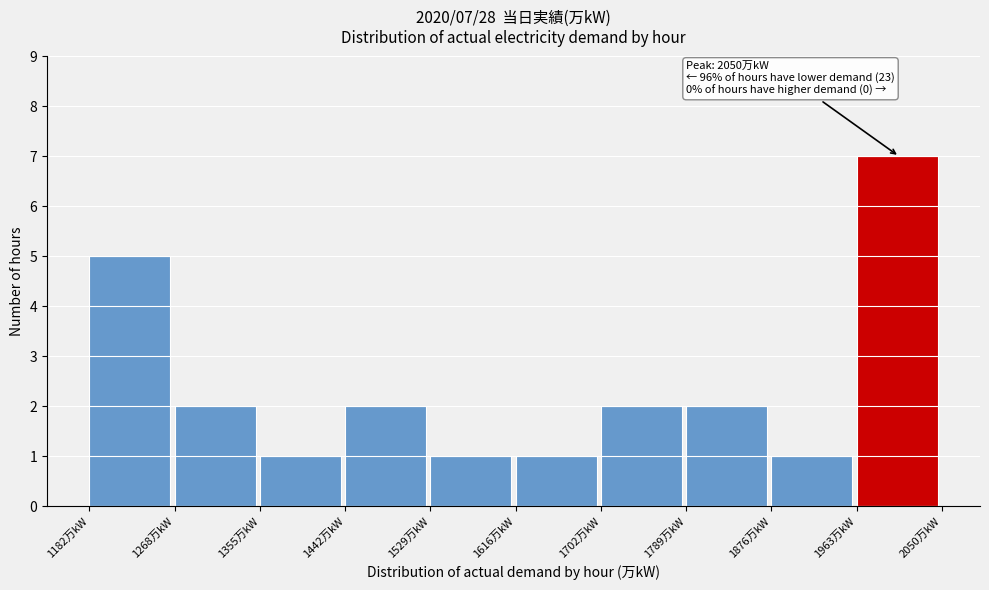

Over which range of the x-axis is the bar tallest?

1960 to 2050